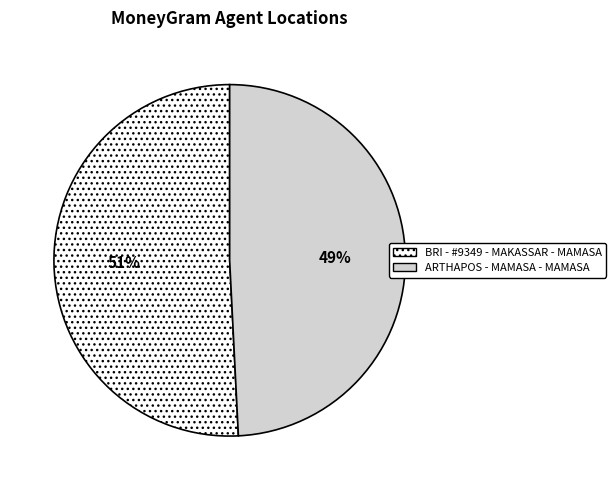

What is the ratio of the value at BRI - #9349 - MAKASSAR - MAMASA to the value at ARTHAPOS - MAMASA - MAMASA?

1.0